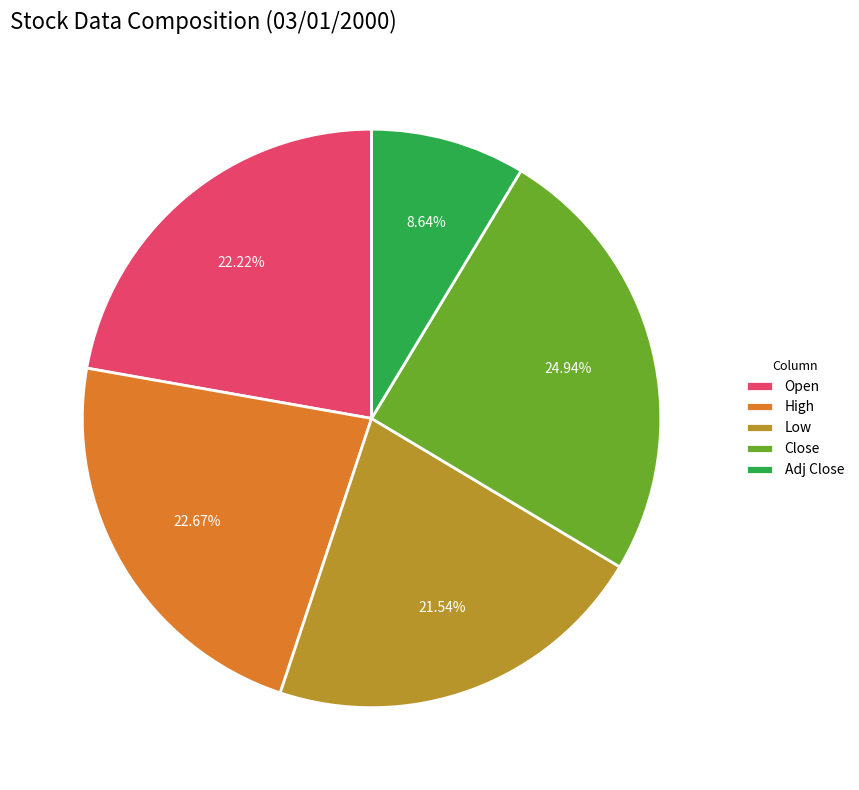

To the nearest percent, what is the average slice percentage?

20%